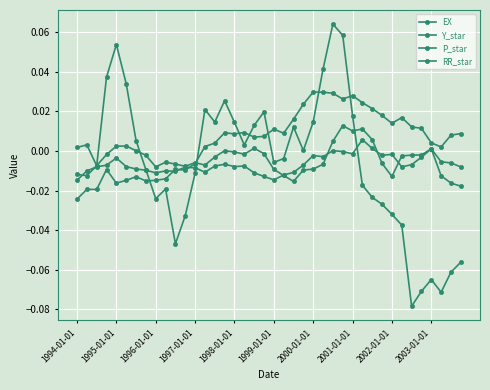

How many positive values does the Y_star series have?

27